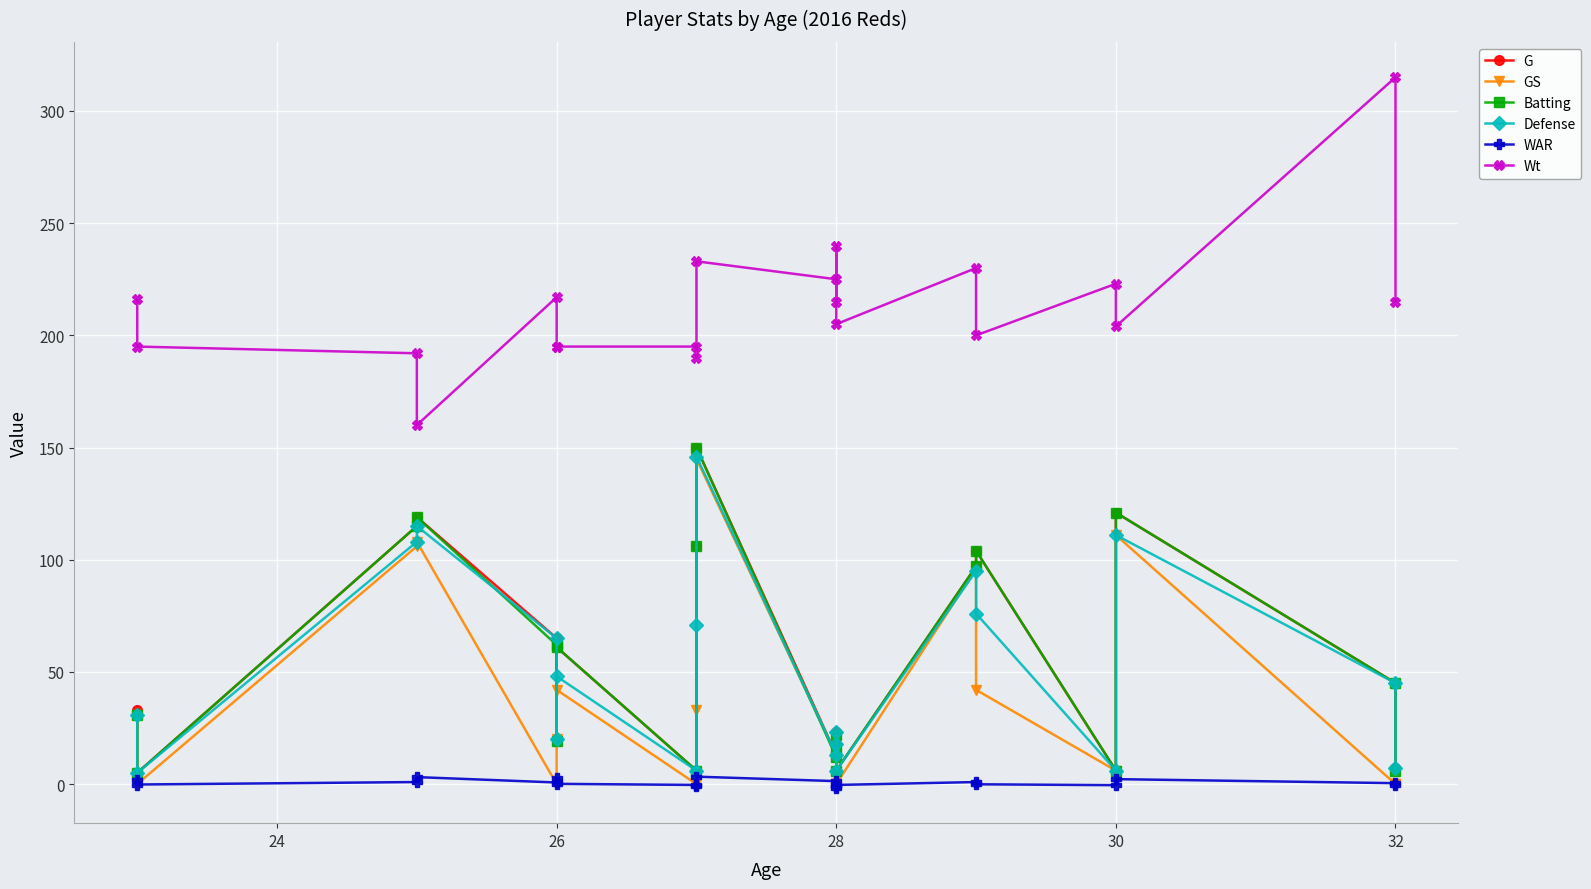

How many data points in G are less than 45?

10